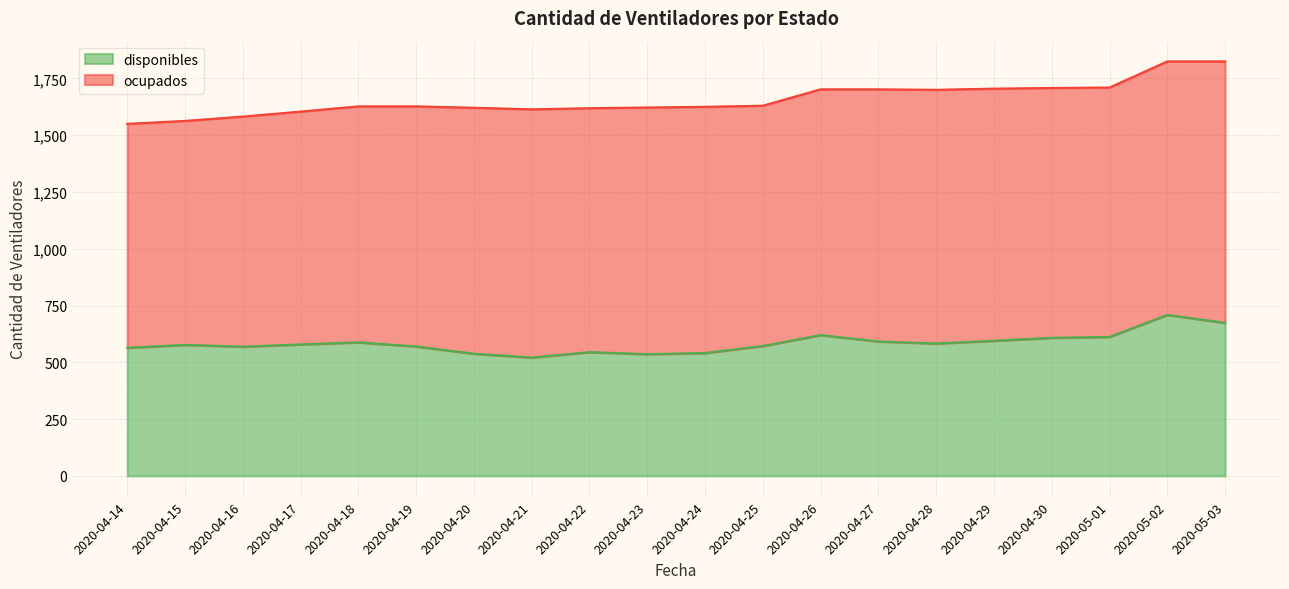

How many data points are less than 579?

10